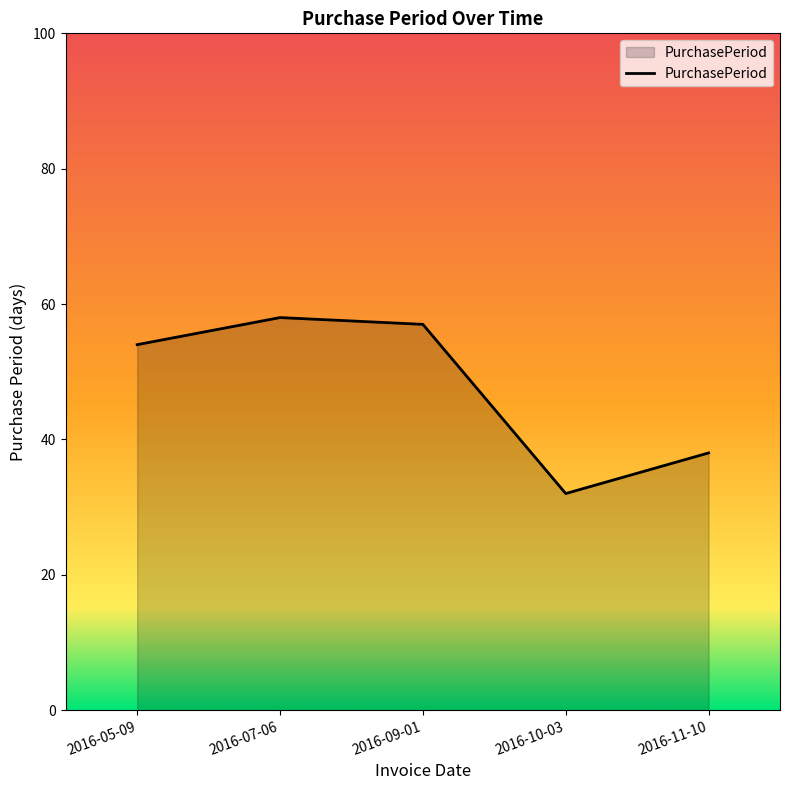

List the labels in order of value, smallest first.

2016-10-03, 2016-11-10, 2016-05-09, 2016-09-01, 2016-07-06